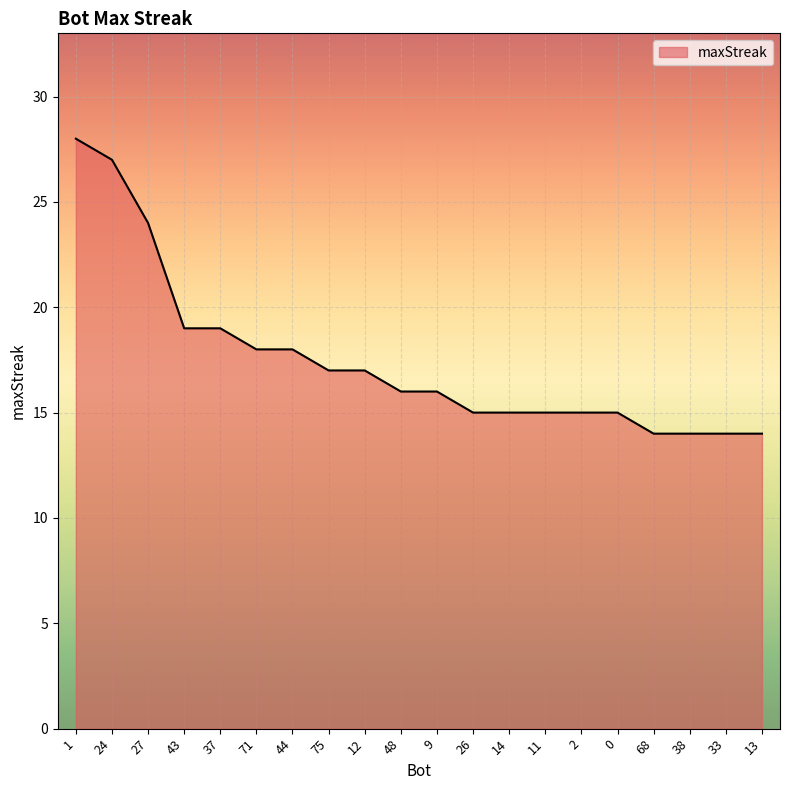

What is the difference between the second highest and minimum values?

13